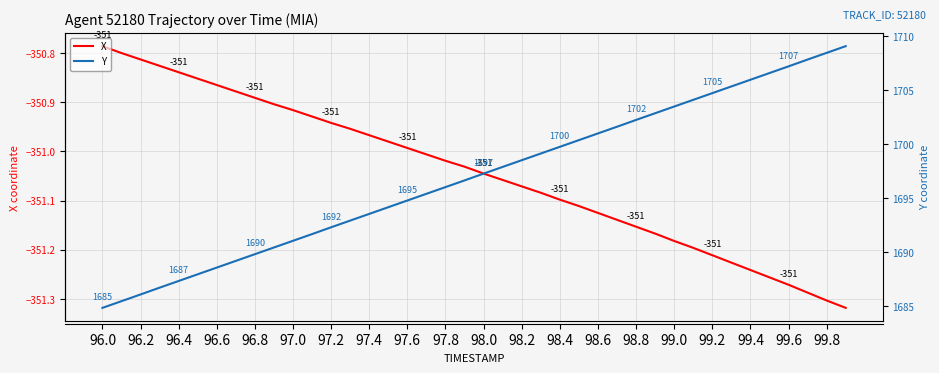

What is the highest value of the Y series?

1709.0